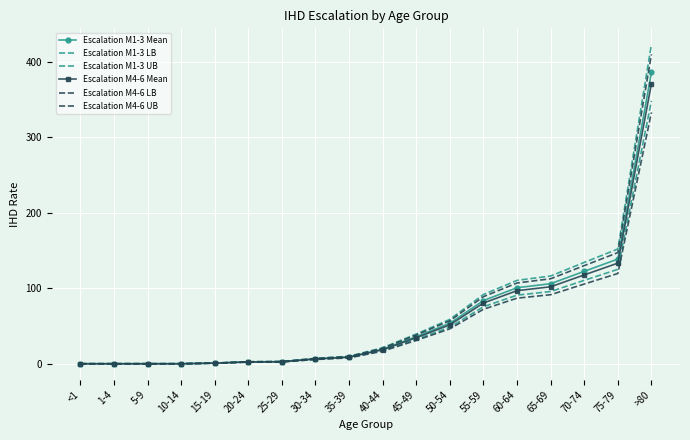

Is it true that Escalation M4-6 LB equals 3.1 at 25-29?

False